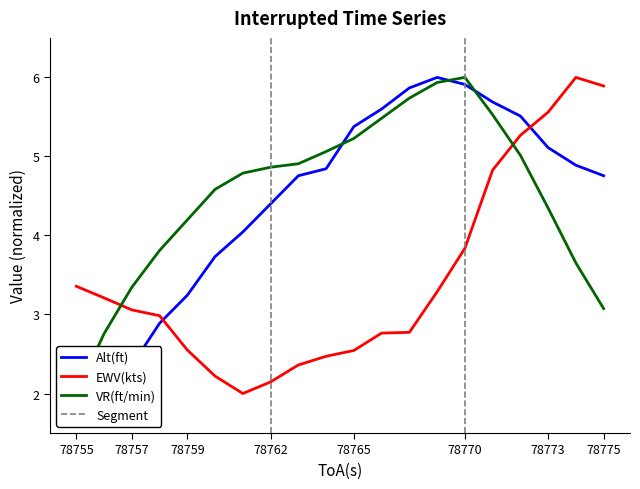

How many distinct data groups are displayed?

3